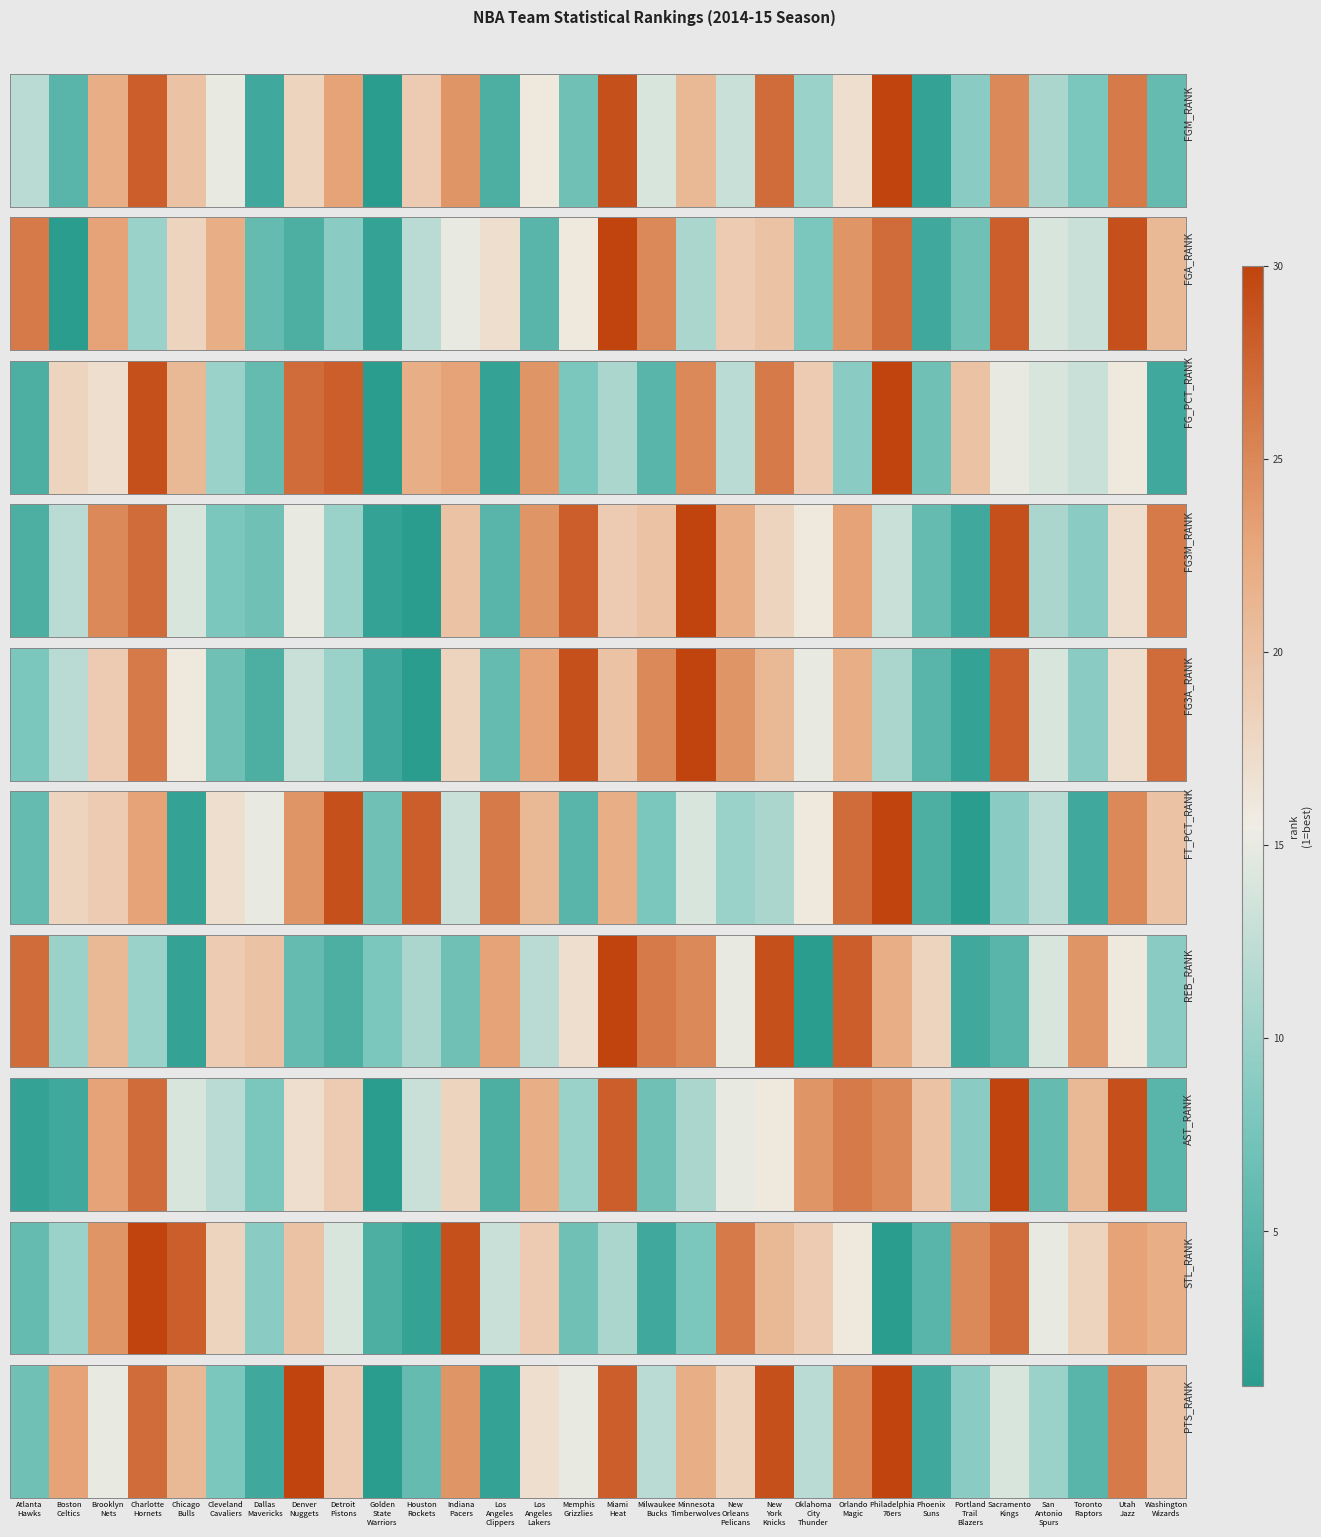

List the labels in order of value, largest first.

Denver
Nuggets, Philadelphia
76ers, New
York
Knicks, Miami
Heat, Charlotte
Hornets, Utah
Jazz, Orlando
Magic, Indiana
Pacers, Boston
Celtics, Minnesota
Timberwolves, Chicago
Bulls, Washington
Wizards, Detroit
Pistons, New
Orleans
Pelicans, Los
Angeles
Lakers, Brooklyn
Nets, Memphis
Grizzlies, Sacramento
Kings, Milwaukee
Bucks, Oklahoma
City
Thunder, San
Antonio
Spurs, Portland
Trail
Blazers, Cleveland
Cavaliers, Atlanta
Hawks, Houston
Rockets, Toronto
Raptors, Dallas
Mavericks, Phoenix
Suns, Los
Angeles
Clippers, Golden
State
Warriors